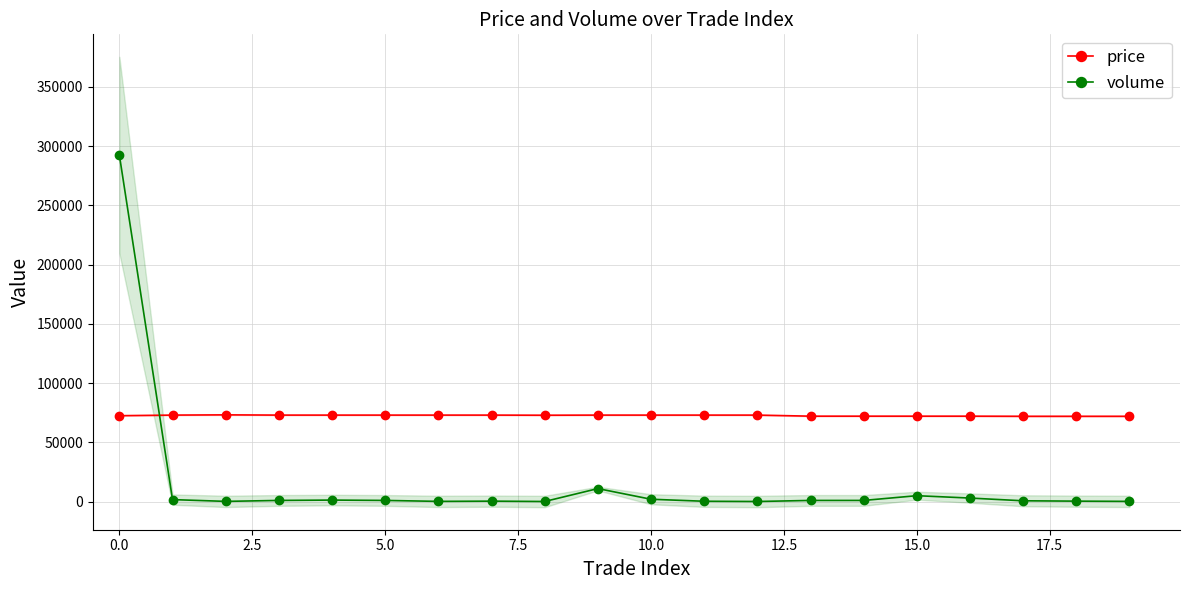

What is the label of the 10th point from the right?

10